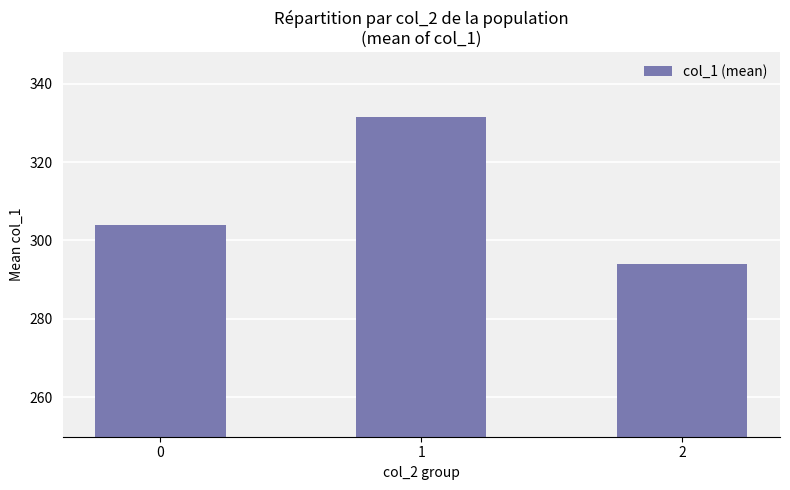

What is the sum of all values?

929.3